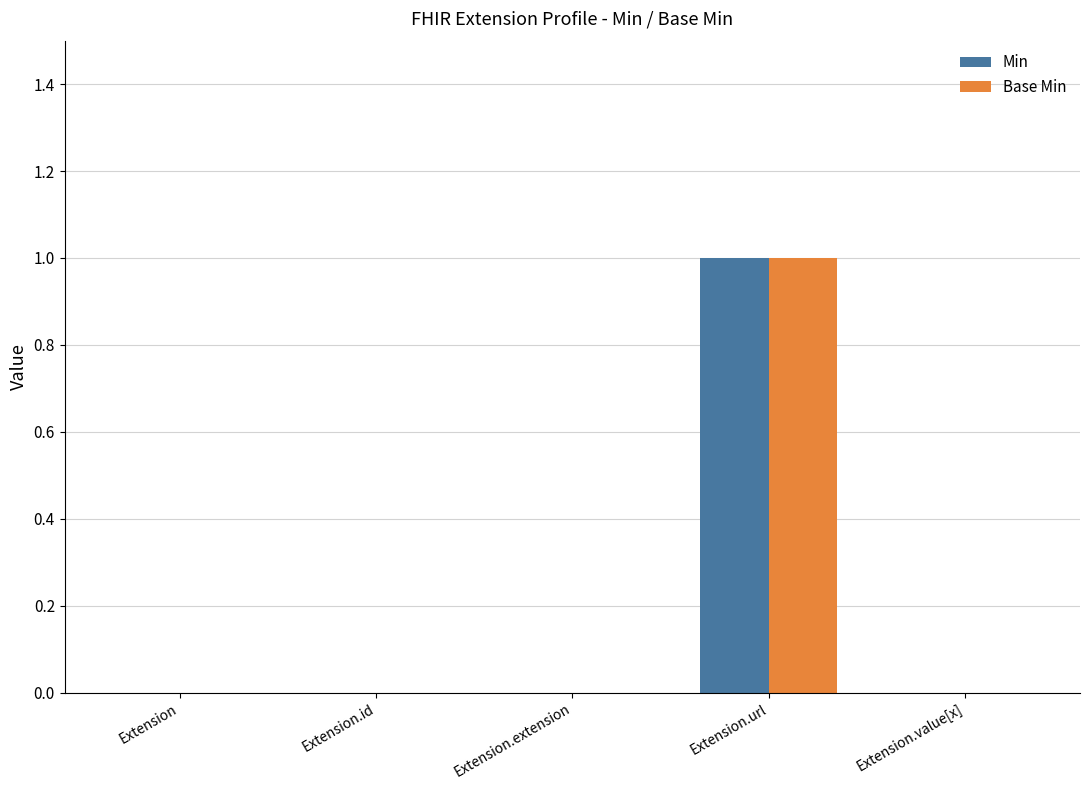

At which category is the sum across all series the highest?

Extension.url